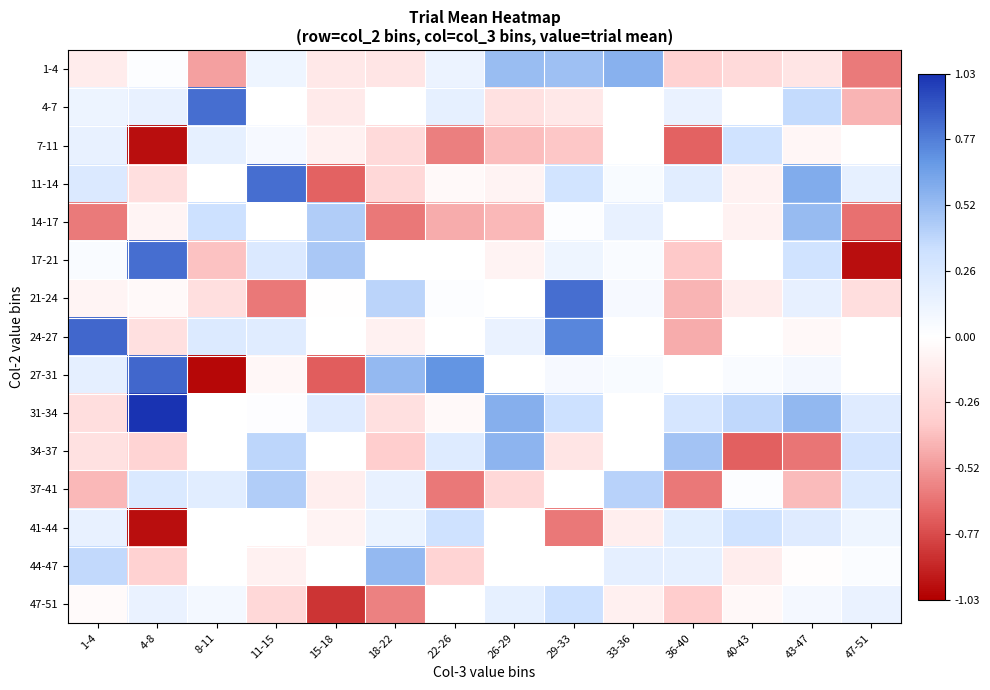

At which label is 37-41 closest to 0?

40-43